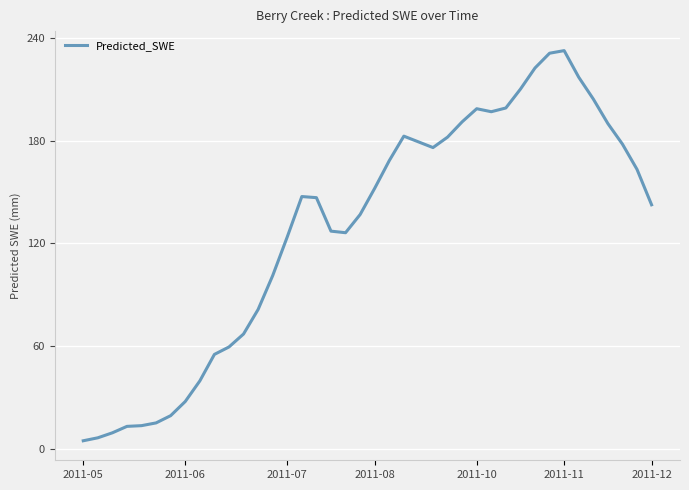

What is the difference between the maximum and minimum values?

227.9